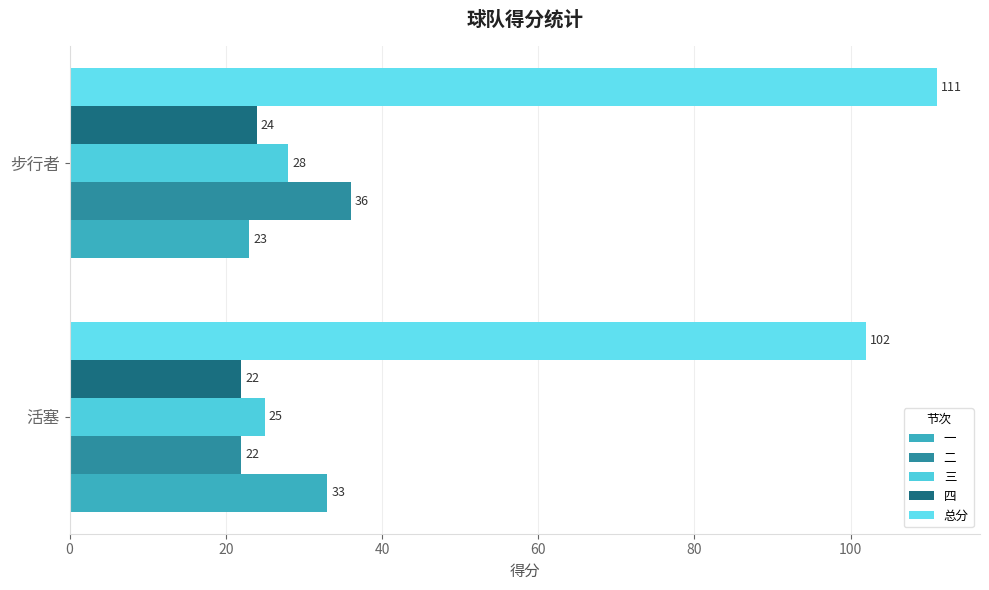

Reading right to left, transcribe all the data shown in this chart.

一: 20=23	0=33
二: 20=36	0=22
三: 20=28	0=25
四: 20=24	0=22
总分: 20=111	0=102